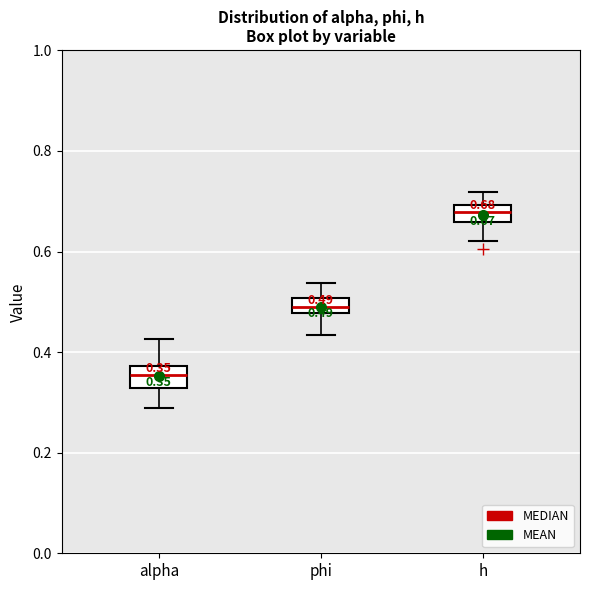

Which box's median line is the highest?

h